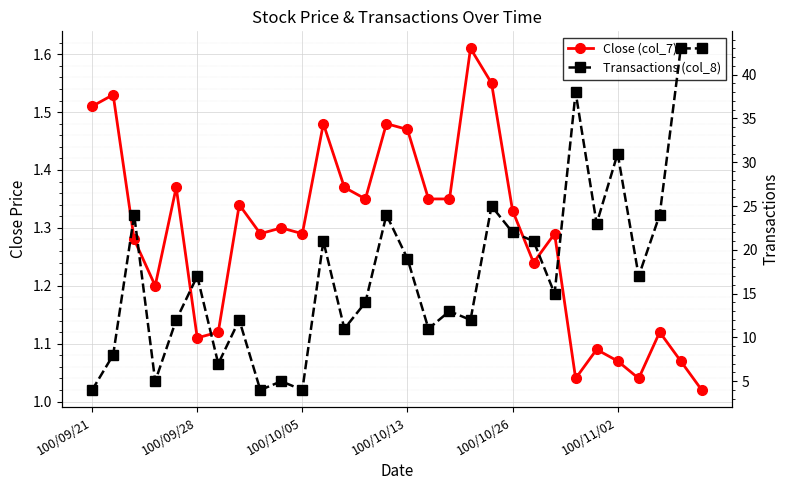

Which series has the largest range (max minus min)?

Transactions (col_8)